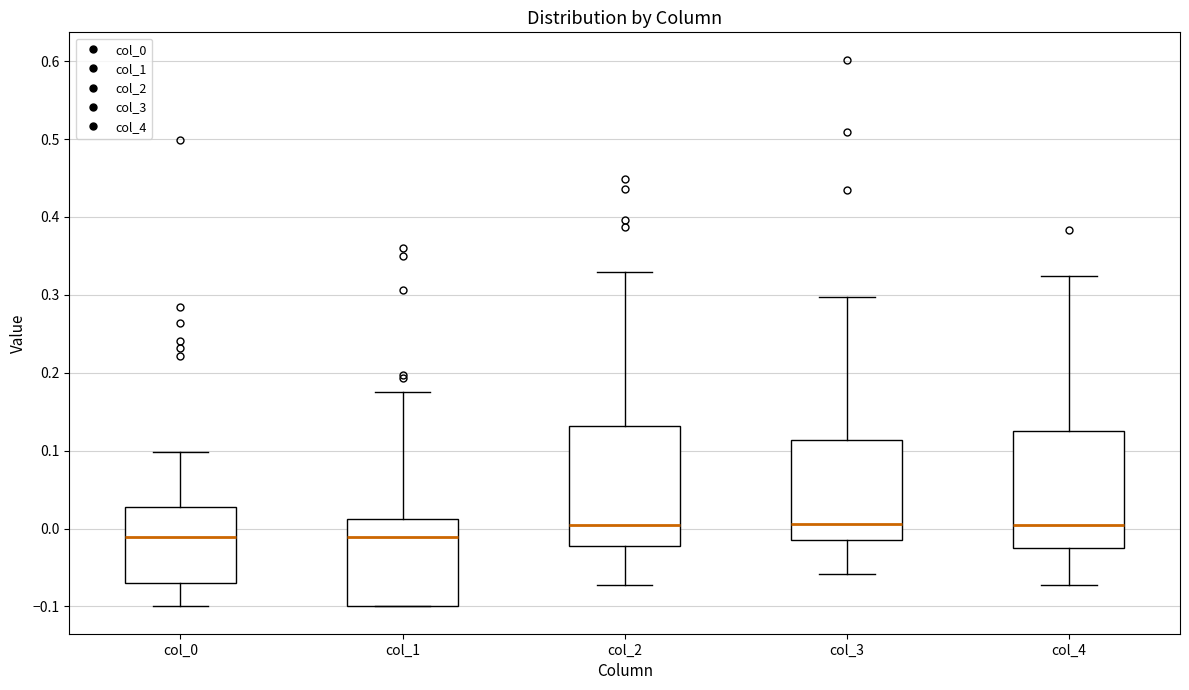

Reading left to right, transcribe this box plot: for each box, give where its median line is, the range the box spans, and where its two whiskers end, as read against the y-axis. The values are not printed on the chart, so give them approximately, as read against the axis.

col_0: median -0.01, box -0.07 to 0.03, whiskers -0.10 to 0.10
col_1: median -0.01, box -0.10 to 0.01, whiskers -0.10 to 0.18
col_2: median 0.00, box -0.02 to 0.13, whiskers -0.07 to 0.33
col_3: median 0.01, box -0.01 to 0.11, whiskers -0.06 to 0.30
col_4: median 0.00, box -0.03 to 0.12, whiskers -0.07 to 0.32